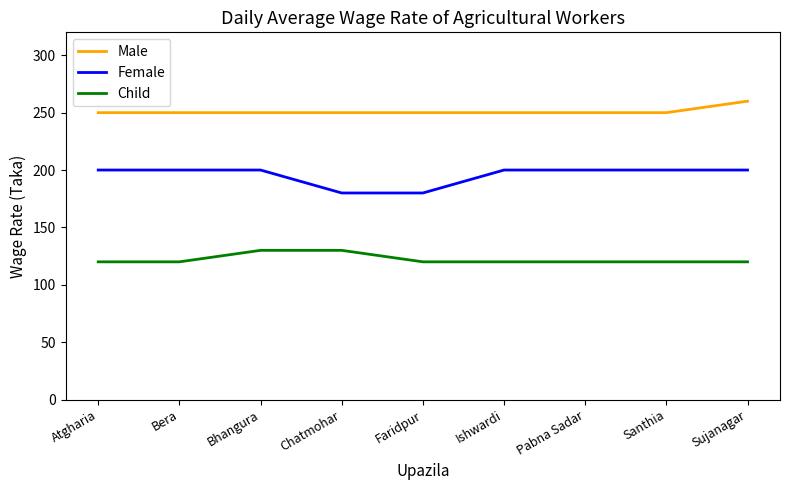

Which series has the largest total across all categories?

Male